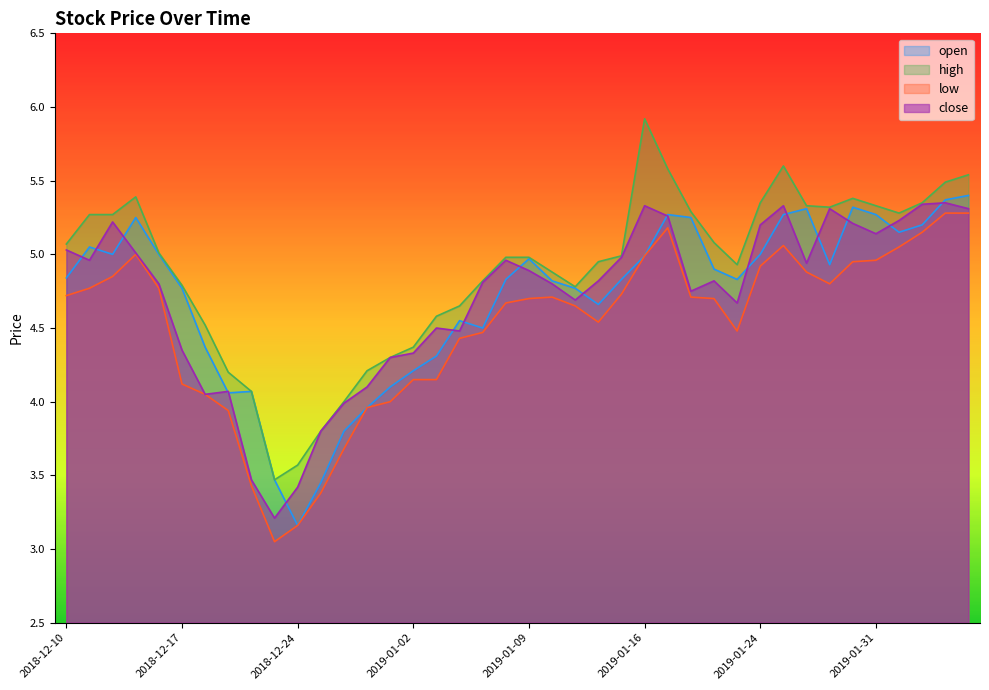

True or false: close and high cross at least once.

False